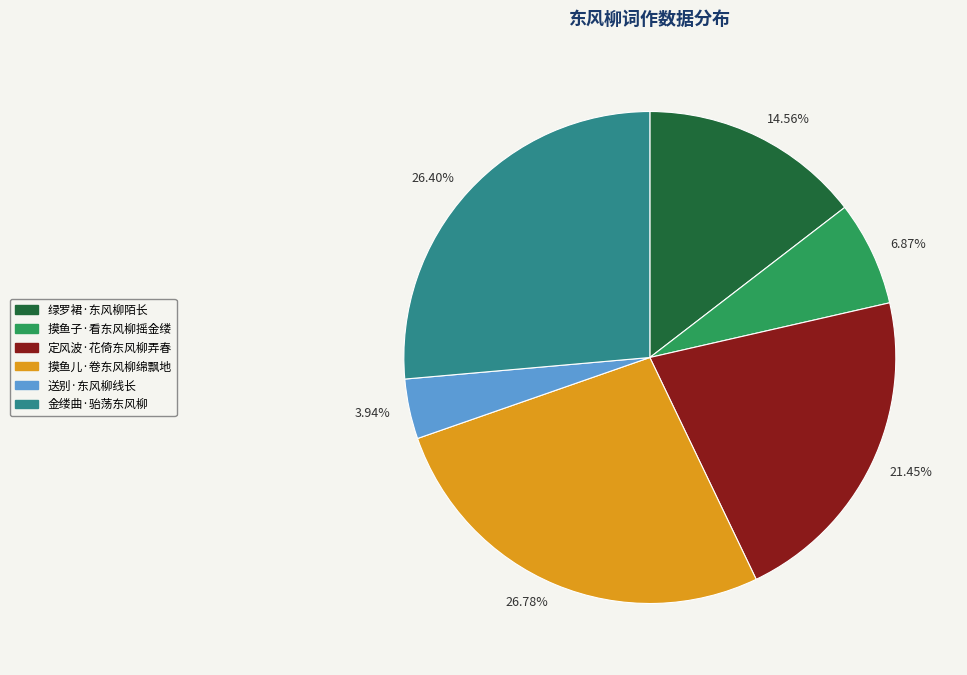

Approximately how many times larger is the value at 送别·东风柳线长 compared to 绿罗裙·东风柳陌长?

0.3